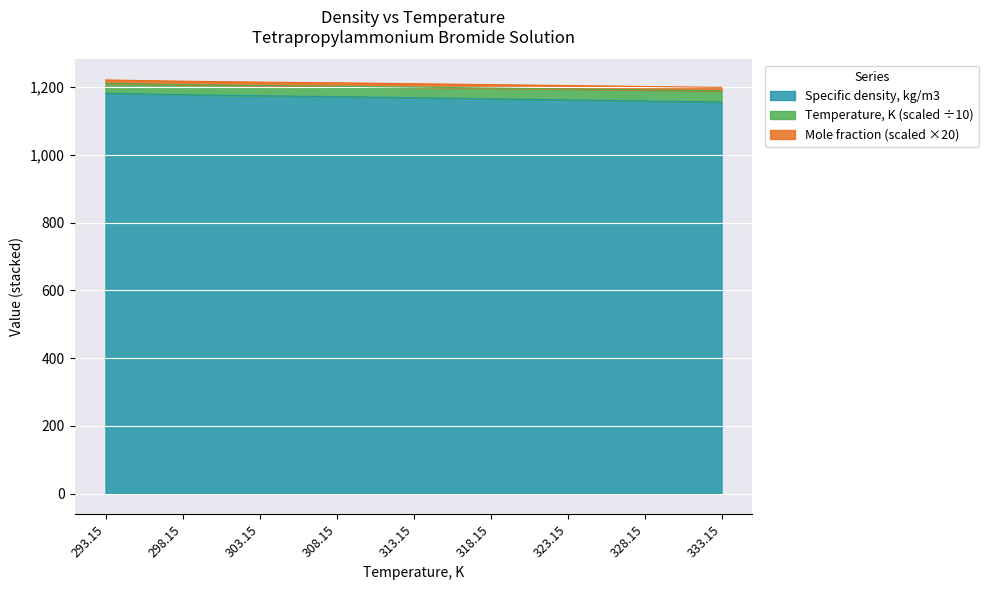

Is it true that Specific density, kg/m3 equals 1851.3 at 303.15?

False